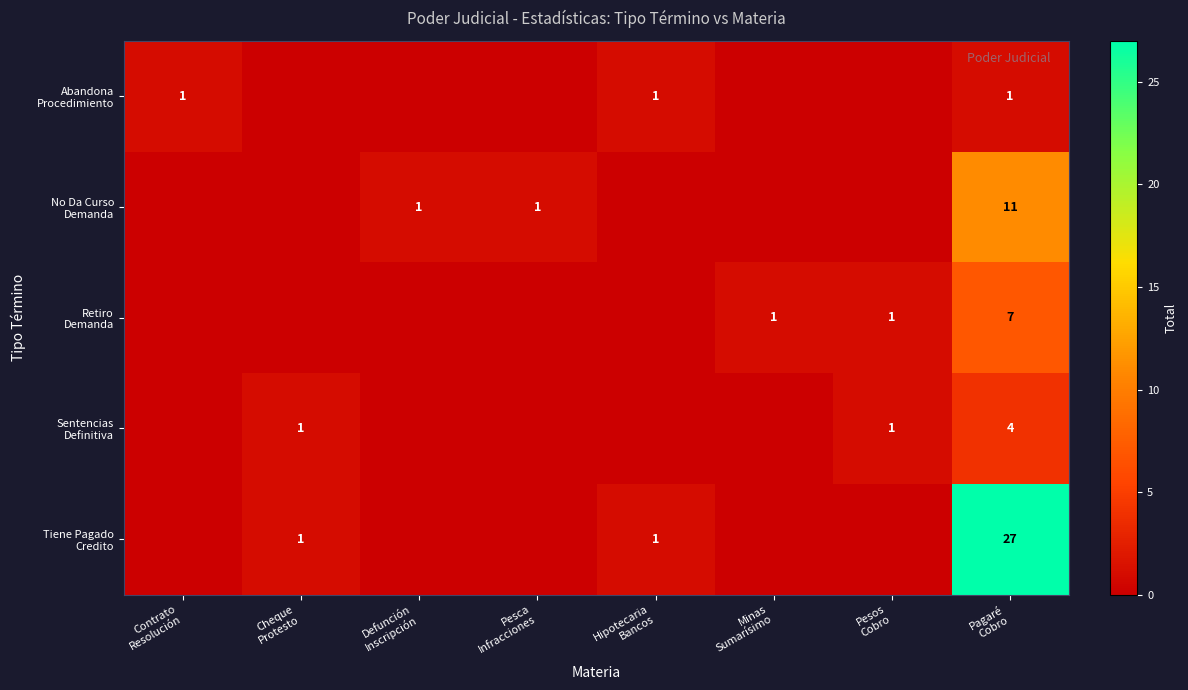

At Pagaré Cobro, list the series in order from smallest to largest.

Abandona Procedimiento, Sentencias Definitiva, Retiro Demanda, No Da Curso Demanda, Tiene Pagado Credito